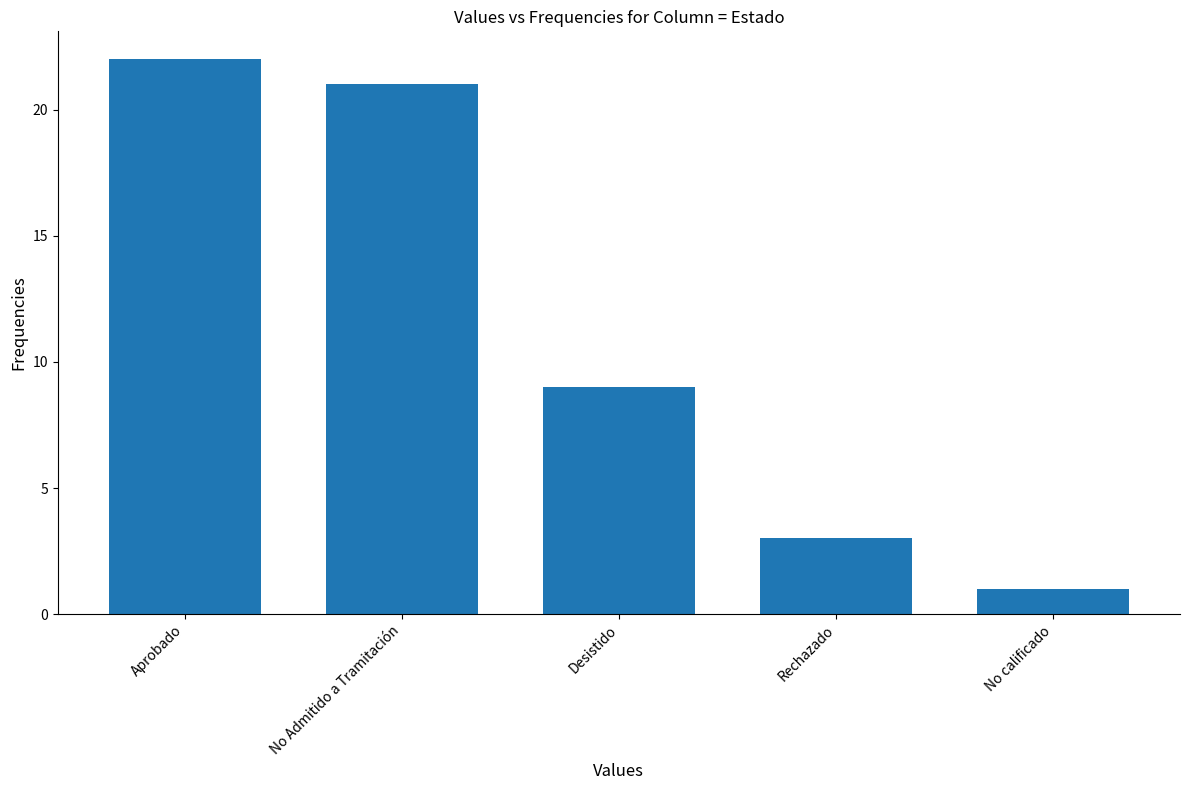

How many distinct data groups are displayed?

1